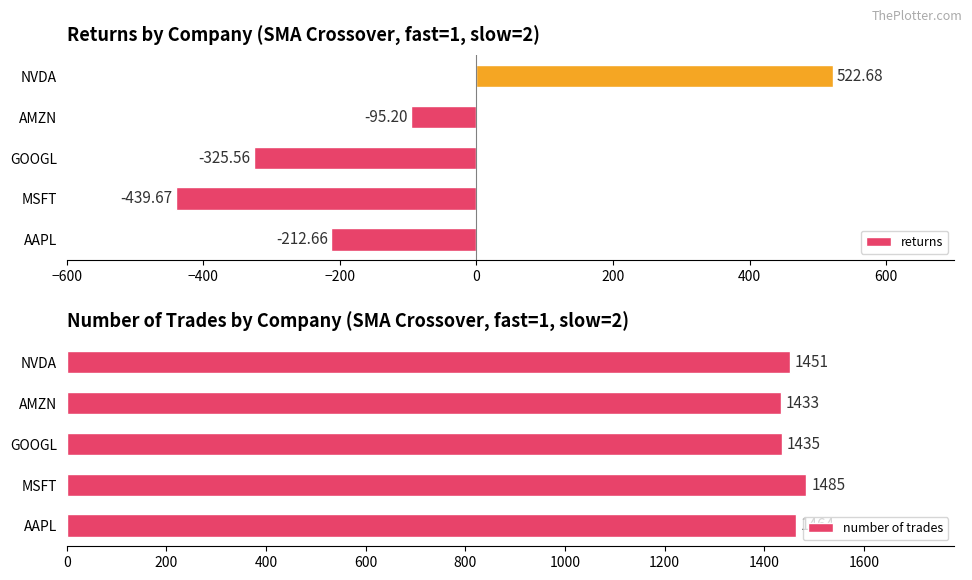

List the series in order of their overall mean, lowest first.

returns, number of trades